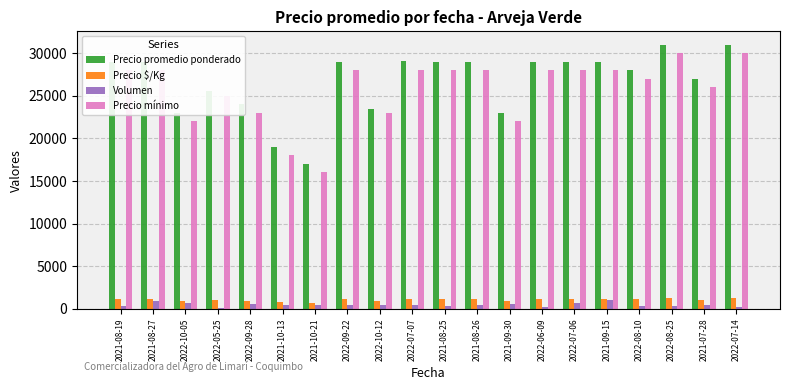

True or false: Precio promedio ponderado has a value of 48021 at 2022-07-14.

False